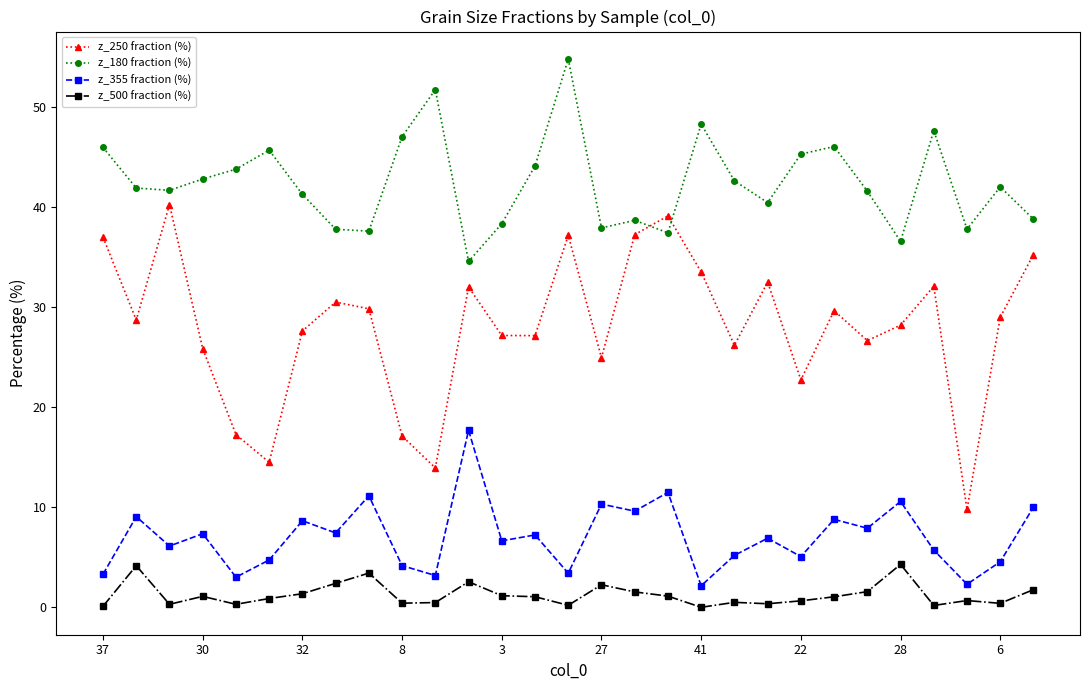

Is this an area chart (filled region under the line)?

No